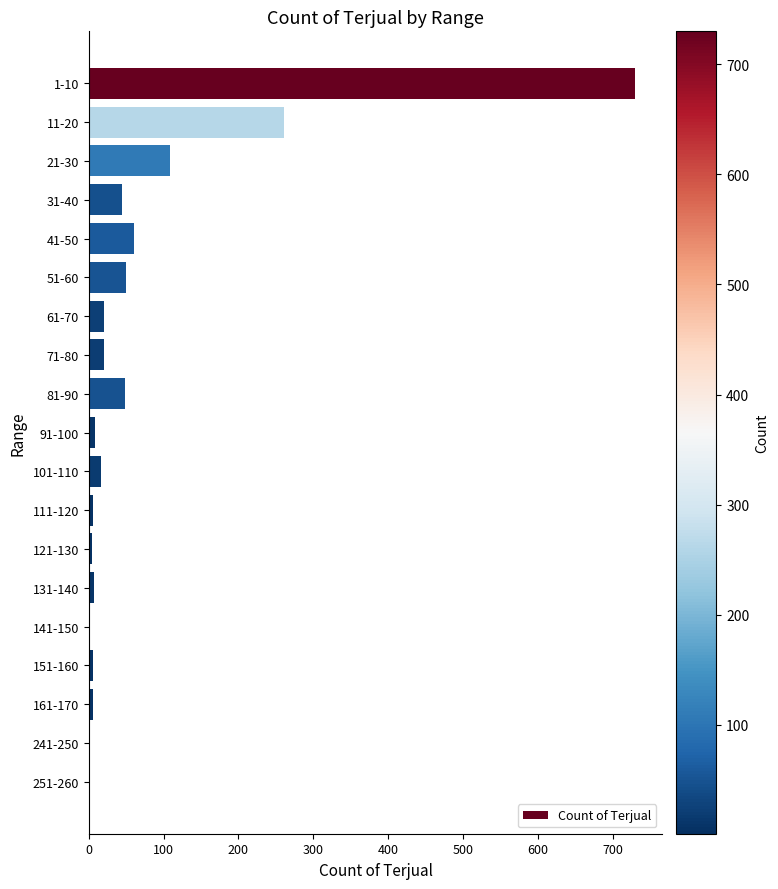

Which has a higher value, 21-30 or 61-70?

21-30